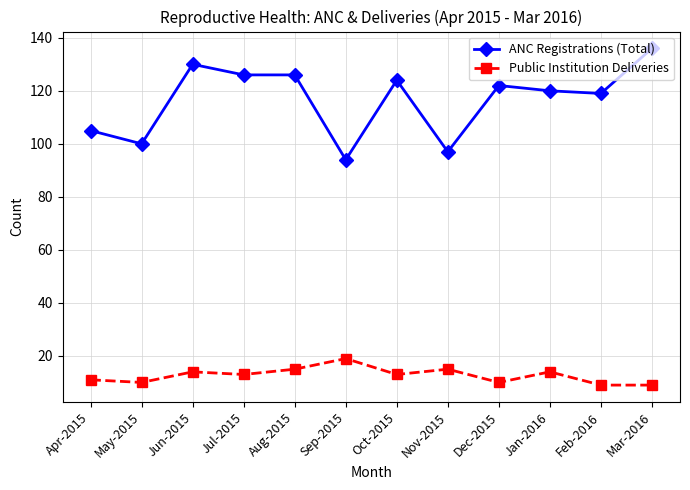

What is the greatest value displayed?

136